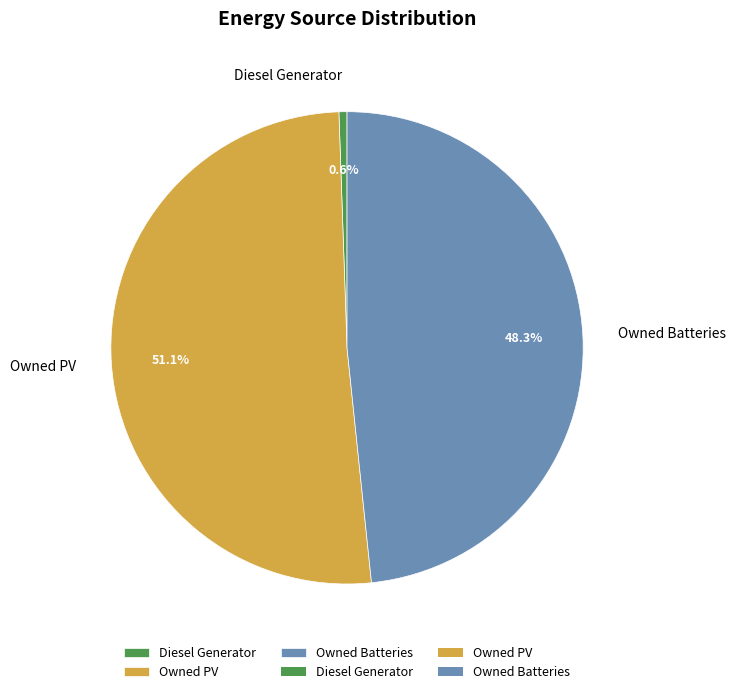

To the nearest percent, what portion does Diesel Generator represent?

1%